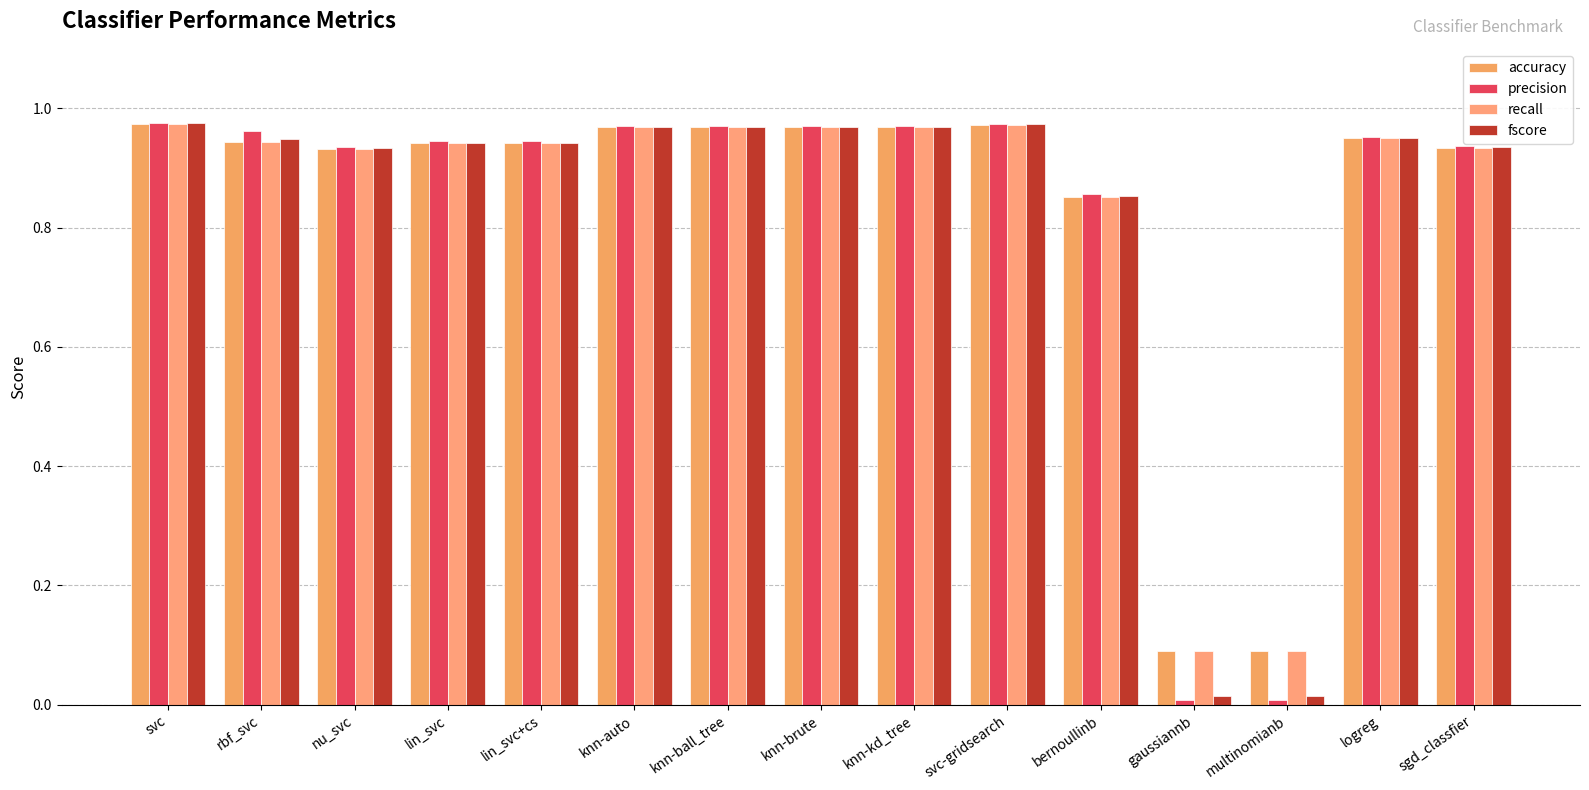

Reading right to left, extract all data points from this chart.

accuracy: sgd_classfier=0.9	logreg=1.0	multinomianb=0.1	gaussiannb=0.1	bernoullinb=0.9	svc-gridsearch=1.0	knn-kd_tree=1.0	knn-brute=1.0	knn-ball_tree=1.0	knn-auto=1.0	lin_svc+cs=0.9	lin_svc=0.9	nu_svc=0.9	rbf_svc=0.9	svc=1.0
precision: sgd_classfier=0.9	logreg=1.0	multinomianb=0.0	gaussiannb=0.0	bernoullinb=0.9	svc-gridsearch=1.0	knn-kd_tree=1.0	knn-brute=1.0	knn-ball_tree=1.0	knn-auto=1.0	lin_svc+cs=0.9	lin_svc=0.9	nu_svc=0.9	rbf_svc=1.0	svc=1.0
recall: sgd_classfier=0.9	logreg=1.0	multinomianb=0.1	gaussiannb=0.1	bernoullinb=0.9	svc-gridsearch=1.0	knn-kd_tree=1.0	knn-brute=1.0	knn-ball_tree=1.0	knn-auto=1.0	lin_svc+cs=0.9	lin_svc=0.9	nu_svc=0.9	rbf_svc=0.9	svc=1.0
fscore: sgd_classfier=0.9	logreg=1.0	multinomianb=0.0	gaussiannb=0.0	bernoullinb=0.9	svc-gridsearch=1.0	knn-kd_tree=1.0	knn-brute=1.0	knn-ball_tree=1.0	knn-auto=1.0	lin_svc+cs=0.9	lin_svc=0.9	nu_svc=0.9	rbf_svc=0.9	svc=1.0